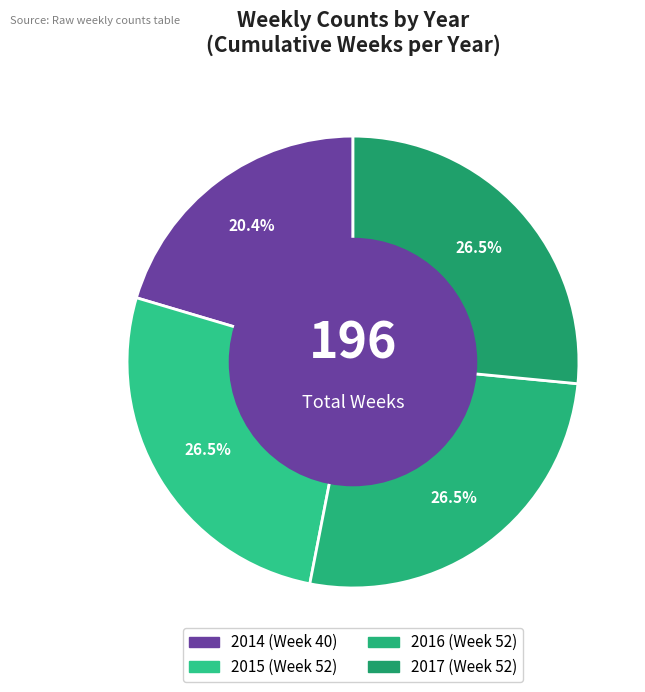

Rank the categories by value from lowest to highest.

2014, 2015, 2016, 2017